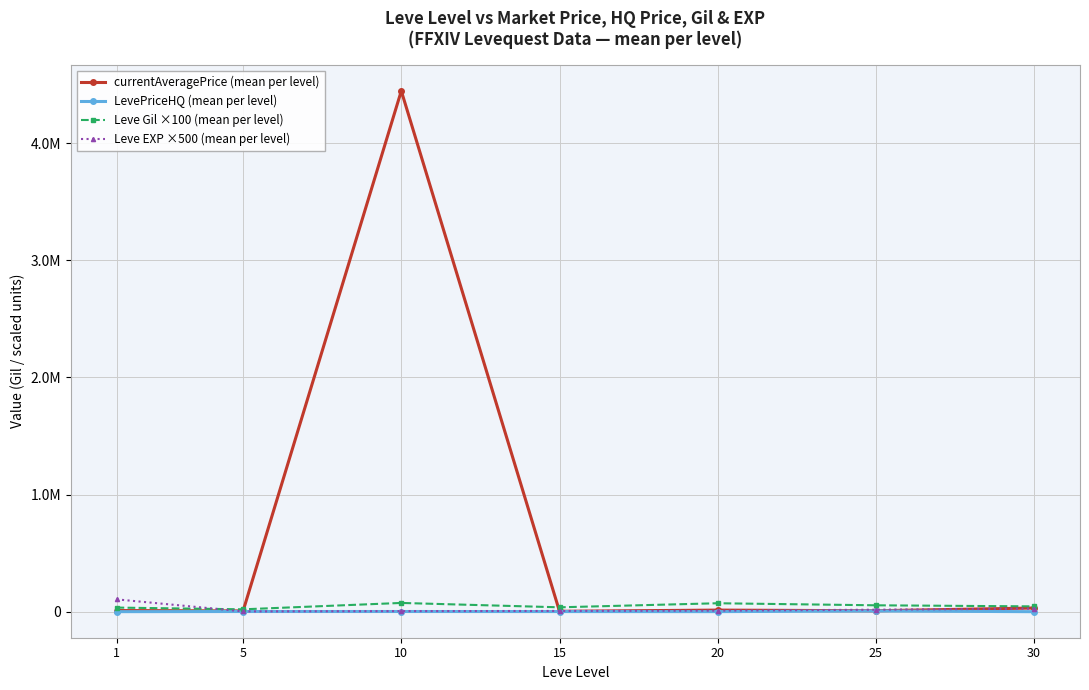

Is this an area chart (filled region under the line)?

No